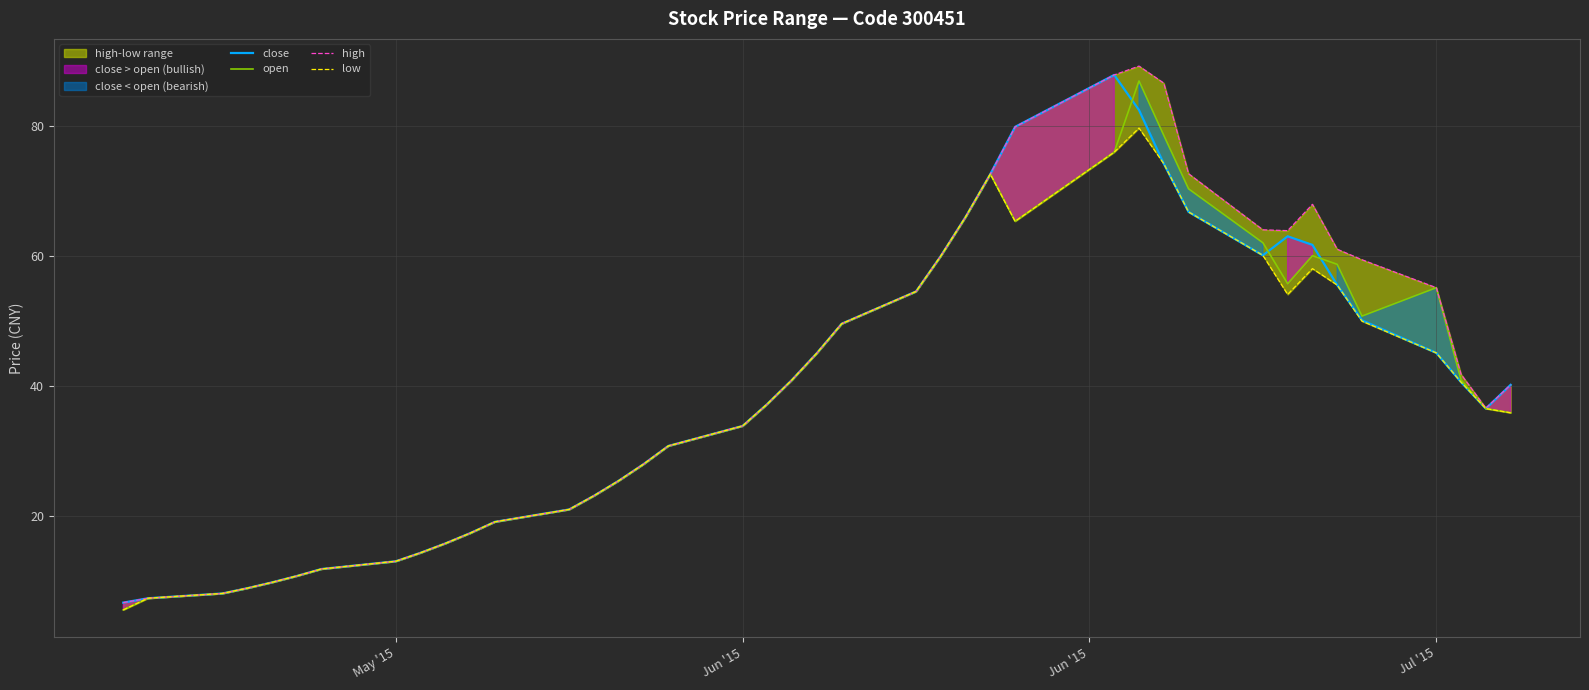

Which series has the largest total across all categories?

high